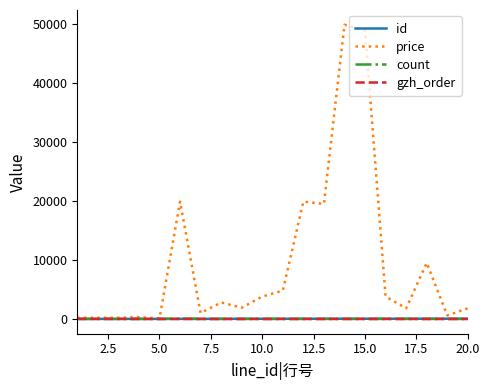

Does the chart have visible grid lines?

No